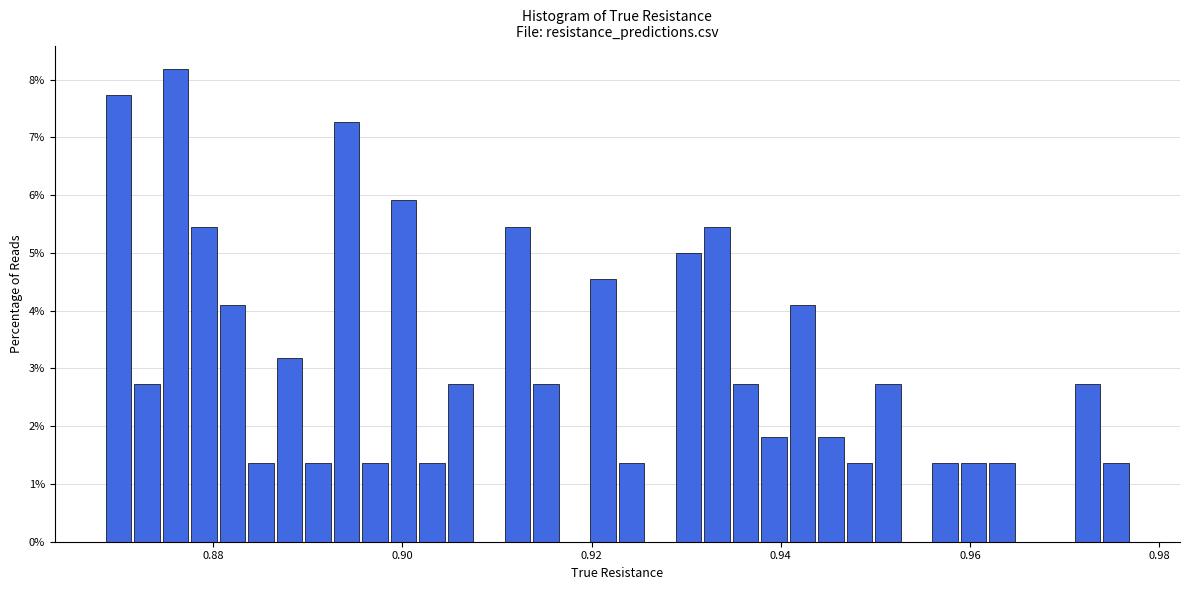

Read against the x-axis, roughly where is the centre of the tallest bar?

0.876